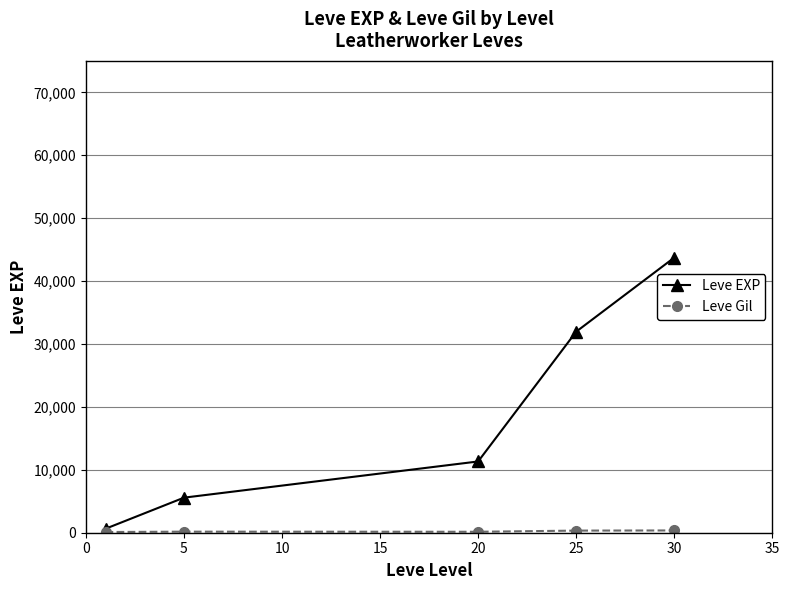

What is the maximum value for Leve EXP?

43730.0